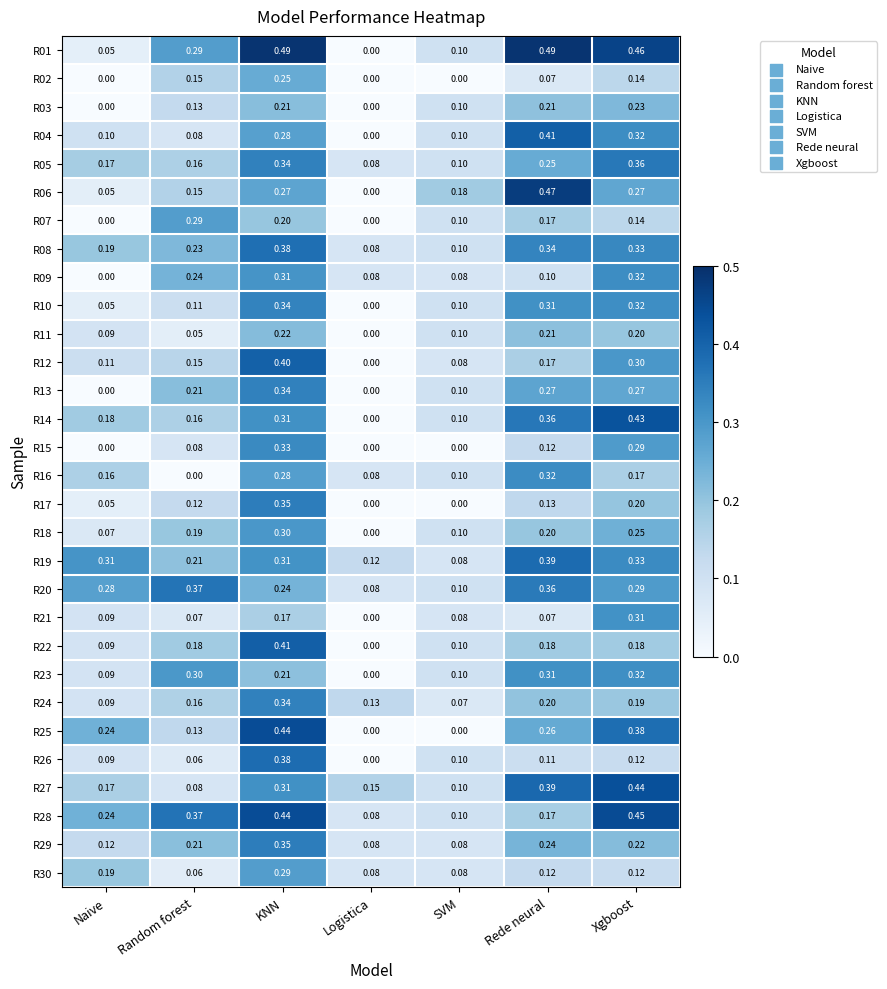

Which category has the highest value in the R23 series?

Xgboost